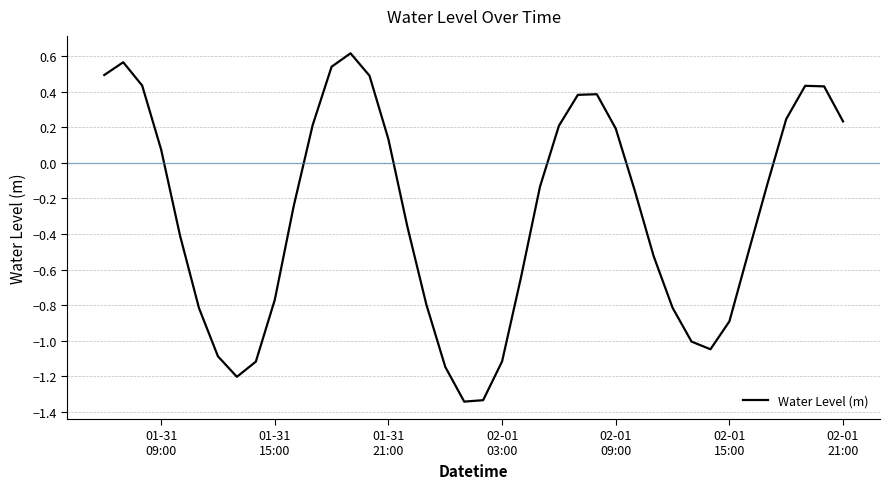

What is the difference between the maximum and minimum values?

2.0